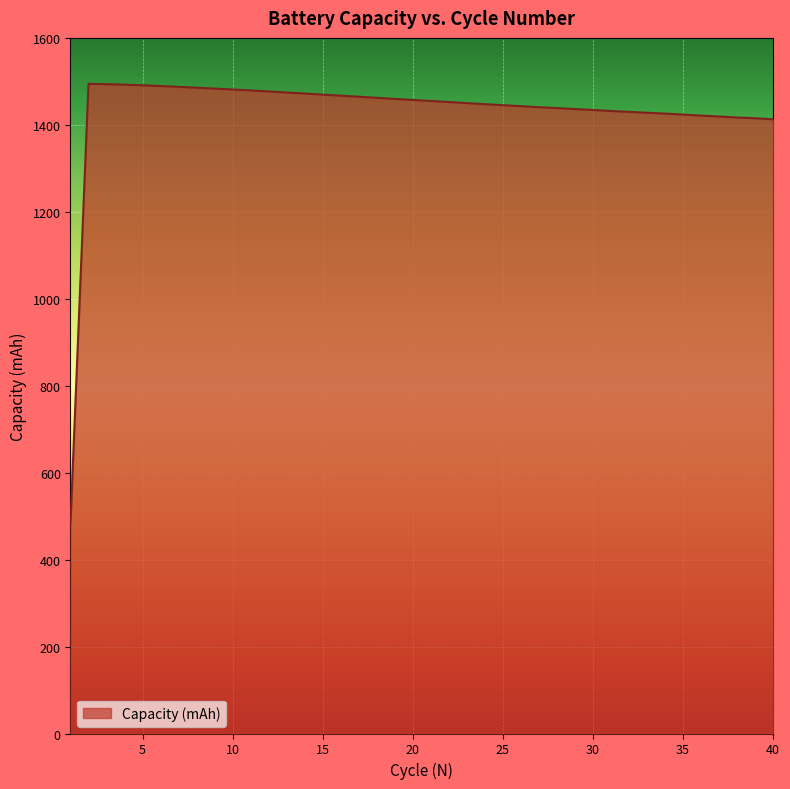

What is the maximum value shown in the chart?

1494.3